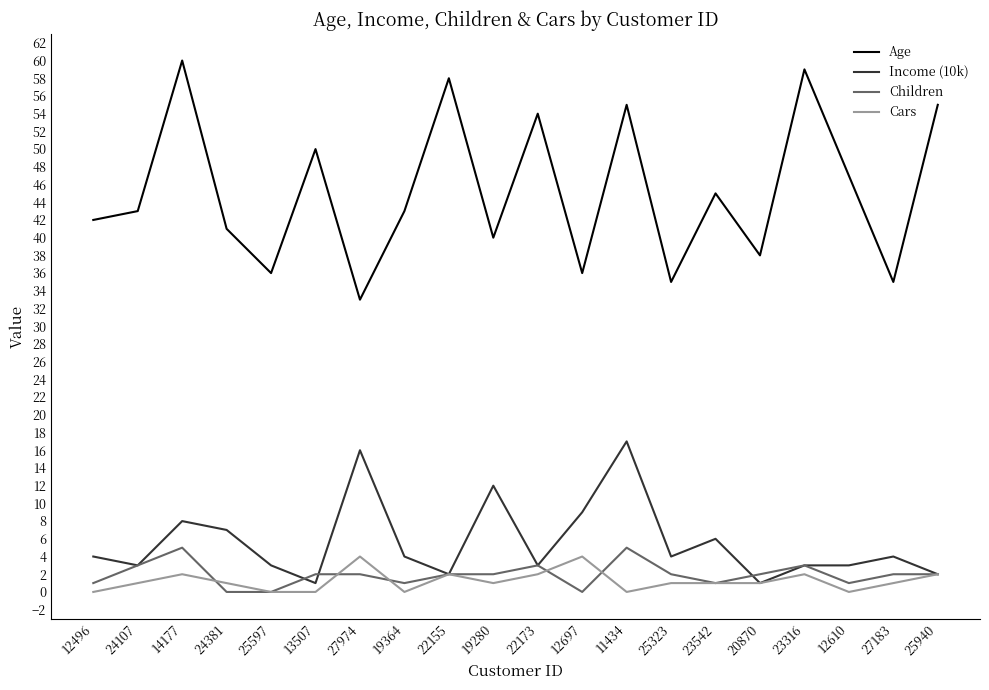

True or false: Age and Cars intersect in this chart.

False